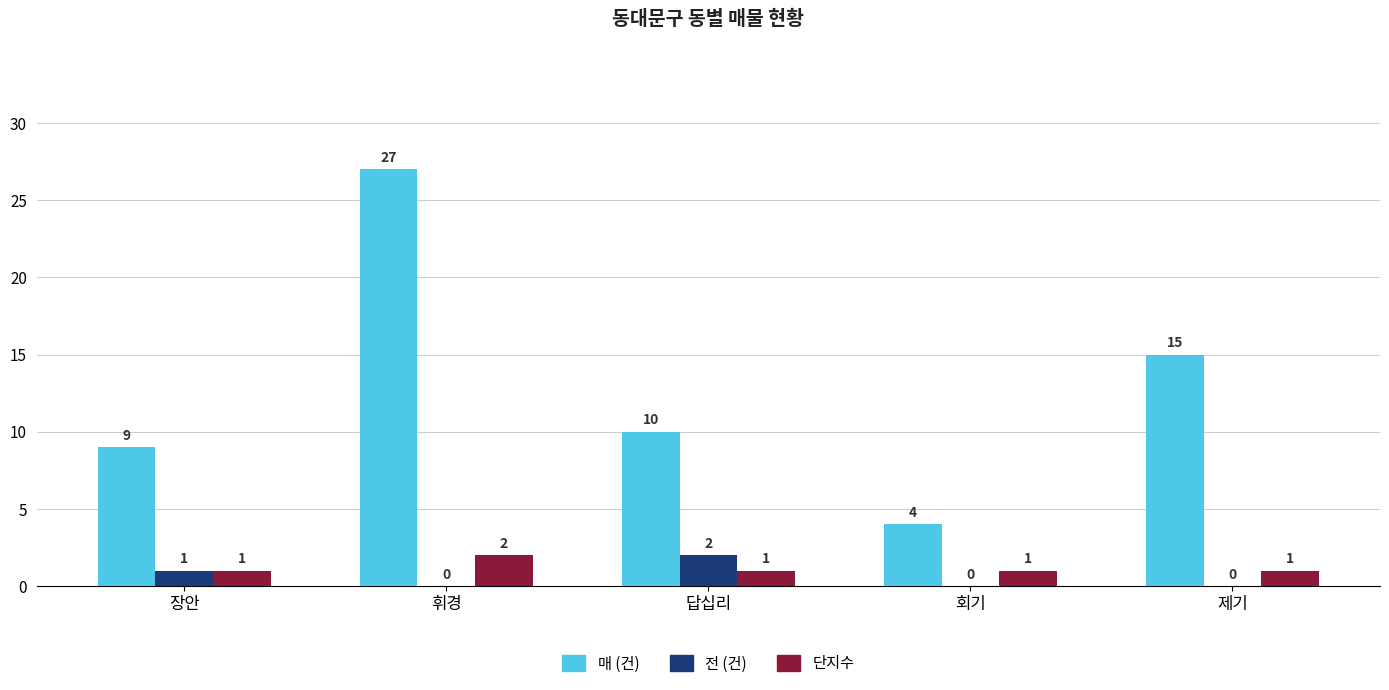

Reading left to right, what are all the values shown in this chart?

매 (건): 9	27	10	4	15
전 (건): 1	0	2	0	0
단지수: 1	2	1	1	1